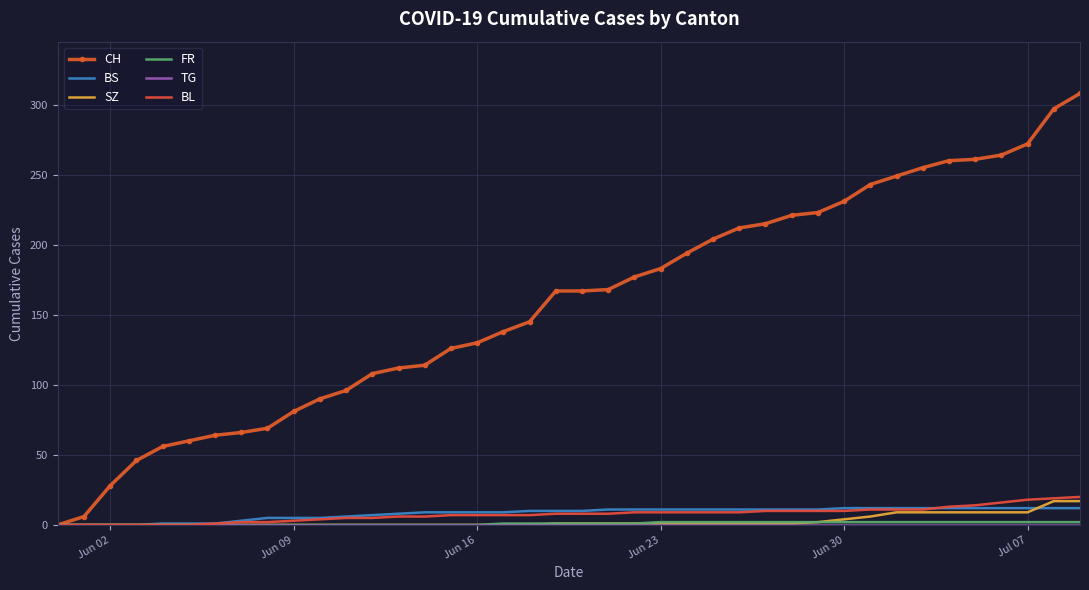

Count the number of data series in this chart.

6